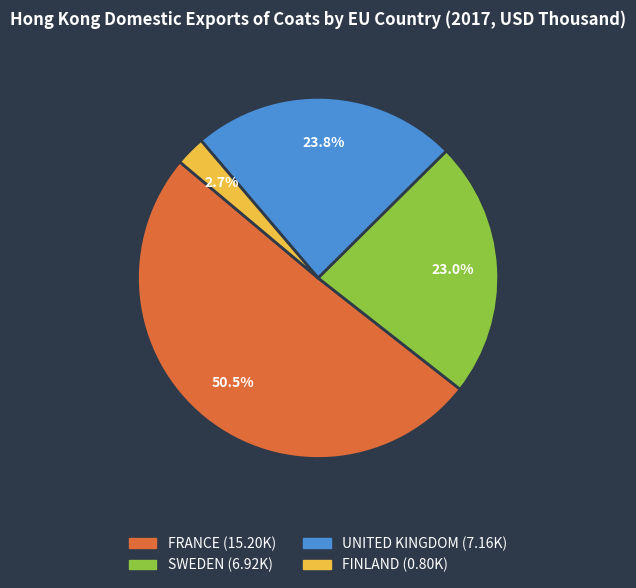

Does any single category account for the majority?

Yes